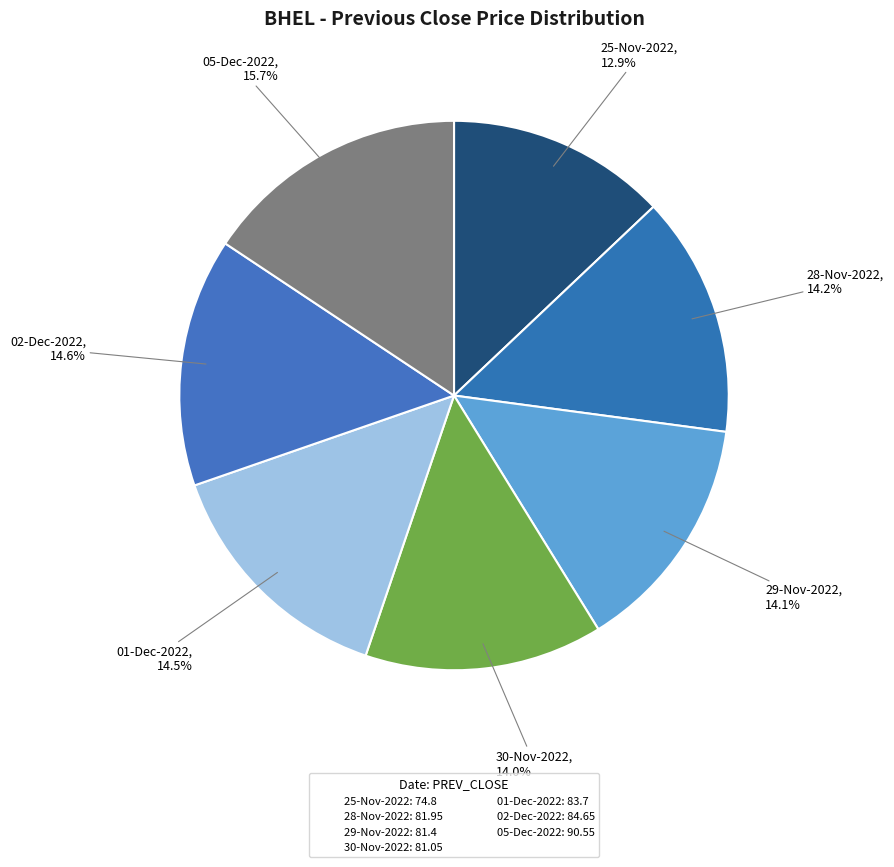

Count the number of slices in the pie.

7